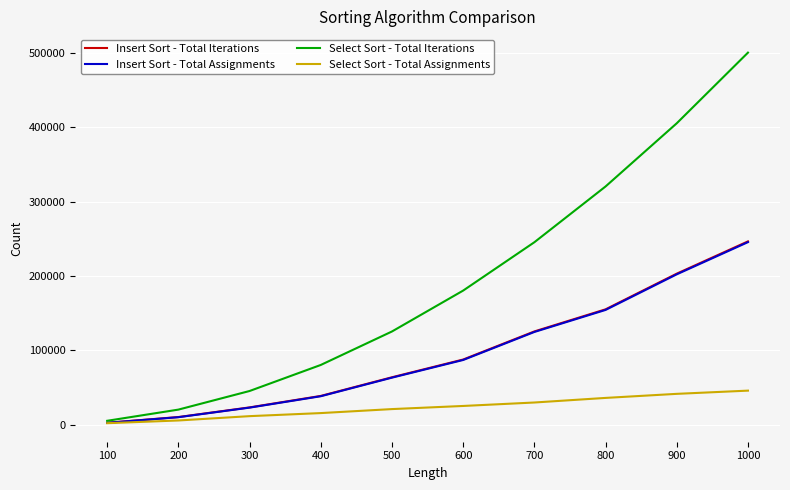

What is the difference between the maximum and minimum values in the Select Sort - Total Assignments series?

43822